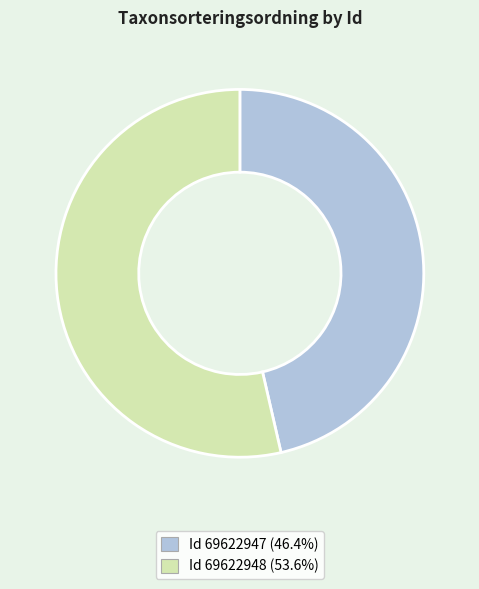

Does Id 69622947 (46.4%) account for over 50% of the chart?

No